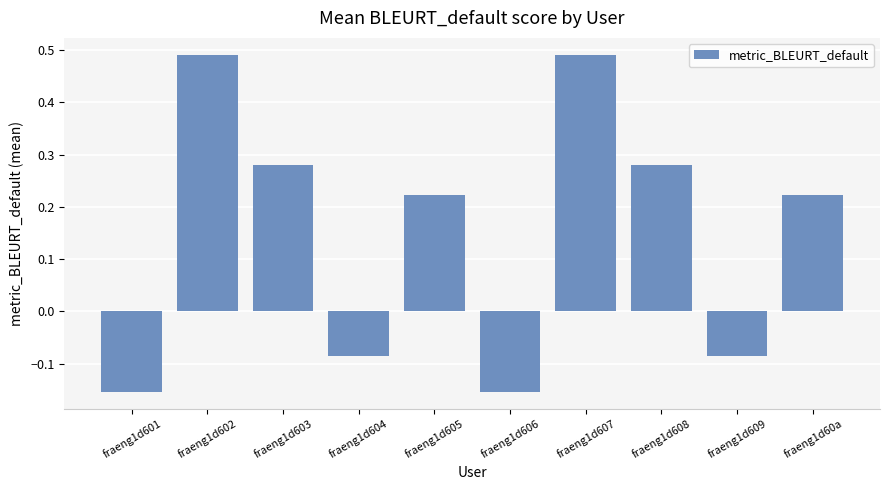

What is the sum of all values?

1.5